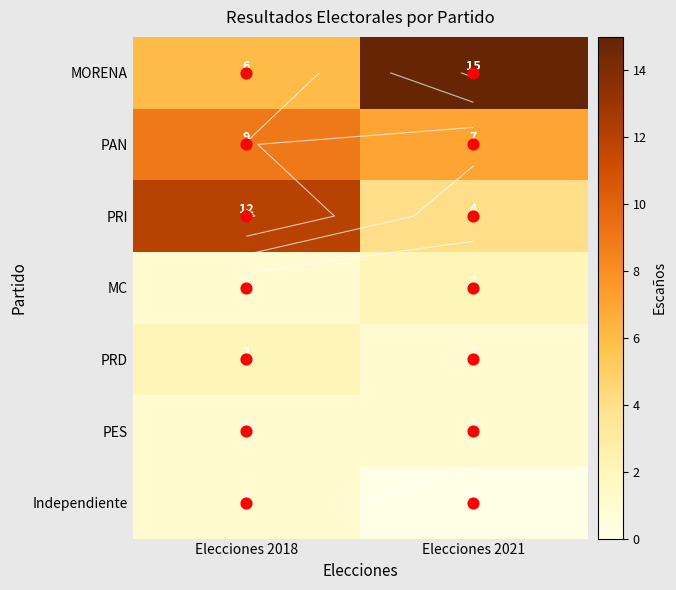

How many data points in MC are less than 2?

1